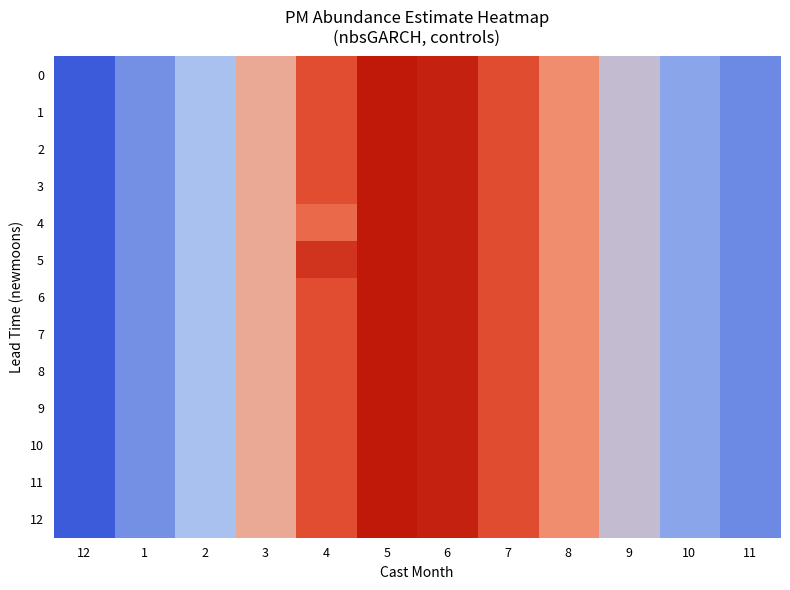

Reading left to right, transcribe all the data shown in this chart.

0: 12=0.1	1=0.1	2=0.1	3=0.2	4=0.2	5=0.2	6=0.2	7=0.2	8=0.2	9=0.1	10=0.1	11=0.1
1: 12=0.1	1=0.1	2=0.1	3=0.2	4=0.2	5=0.2	6=0.2	7=0.2	8=0.2	9=0.1	10=0.1	11=0.1
2: 12=0.1	1=0.1	2=0.1	3=0.2	4=0.2	5=0.2	6=0.2	7=0.2	8=0.2	9=0.1	10=0.1	11=0.1
3: 12=0.1	1=0.1	2=0.1	3=0.2	4=0.2	5=0.2	6=0.2	7=0.2	8=0.2	9=0.1	10=0.1	11=0.1
4: 12=0.1	1=0.1	2=0.1	3=0.2	4=0.2	5=0.2	6=0.2	7=0.2	8=0.2	9=0.1	10=0.1	11=0.1
5: 12=0.1	1=0.1	2=0.1	3=0.2	4=0.2	5=0.2	6=0.2	7=0.2	8=0.2	9=0.1	10=0.1	11=0.1
6: 12=0.1	1=0.1	2=0.1	3=0.2	4=0.2	5=0.2	6=0.2	7=0.2	8=0.2	9=0.1	10=0.1	11=0.1
7: 12=0.1	1=0.1	2=0.1	3=0.2	4=0.2	5=0.2	6=0.2	7=0.2	8=0.2	9=0.1	10=0.1	11=0.1
8: 12=0.1	1=0.1	2=0.1	3=0.2	4=0.2	5=0.2	6=0.2	7=0.2	8=0.2	9=0.1	10=0.1	11=0.1
9: 12=0.1	1=0.1	2=0.1	3=0.2	4=0.2	5=0.2	6=0.2	7=0.2	8=0.2	9=0.1	10=0.1	11=0.1
10: 12=0.1	1=0.1	2=0.1	3=0.2	4=0.2	5=0.2	6=0.2	7=0.2	8=0.2	9=0.1	10=0.1	11=0.1
11: 12=0.1	1=0.1	2=0.1	3=0.2	4=0.2	5=0.2	6=0.2	7=0.2	8=0.2	9=0.1	10=0.1	11=0.1
12: 12=0.1	1=0.1	2=0.1	3=0.2	4=0.2	5=0.2	6=0.2	7=0.2	8=0.2	9=0.1	10=0.1	11=0.1